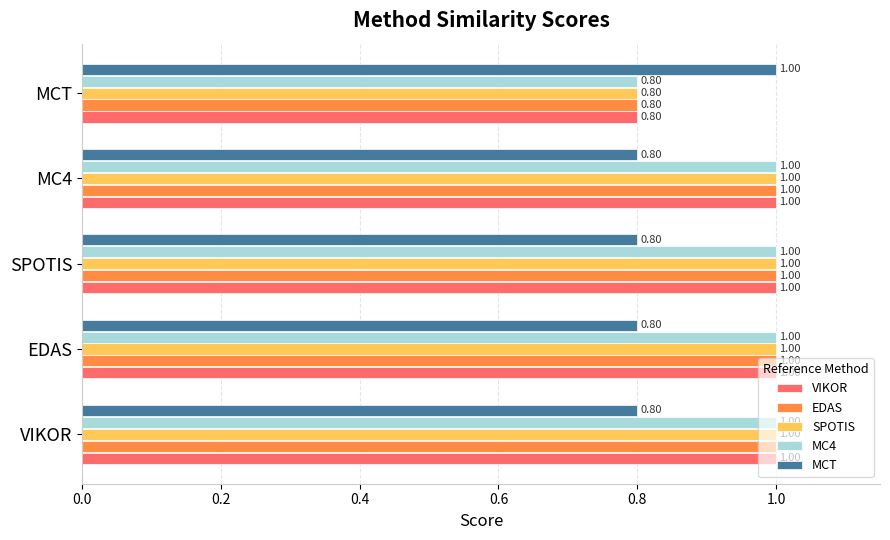

Count the EDAS values in the range 1 to 2.

4